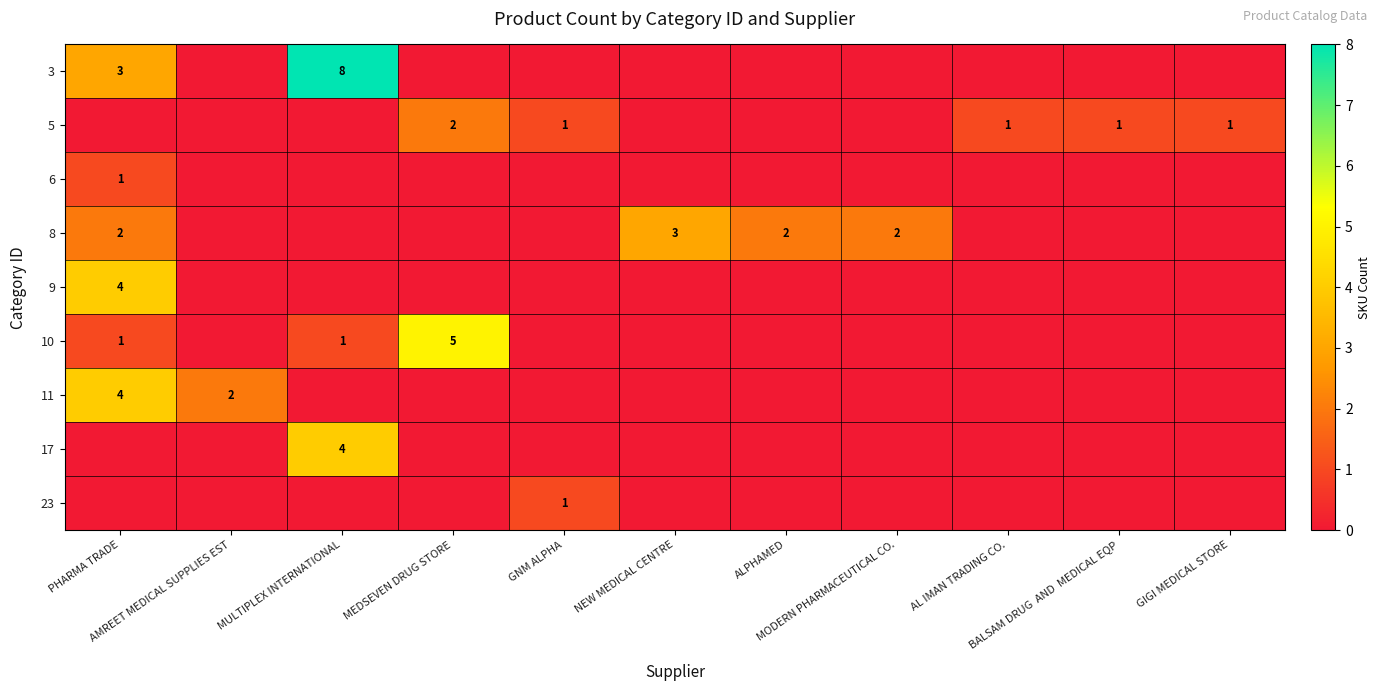

Is it true that 17 equals -2 at BALSAM DRUG AND MEDICAL EQP?

False